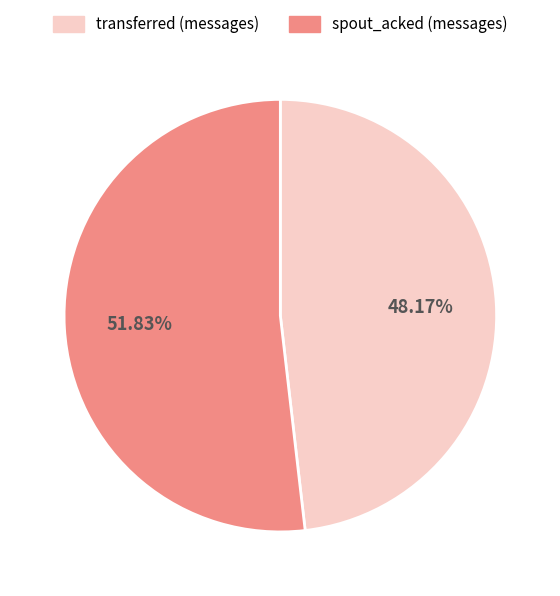

Count the number of slices in the pie.

2